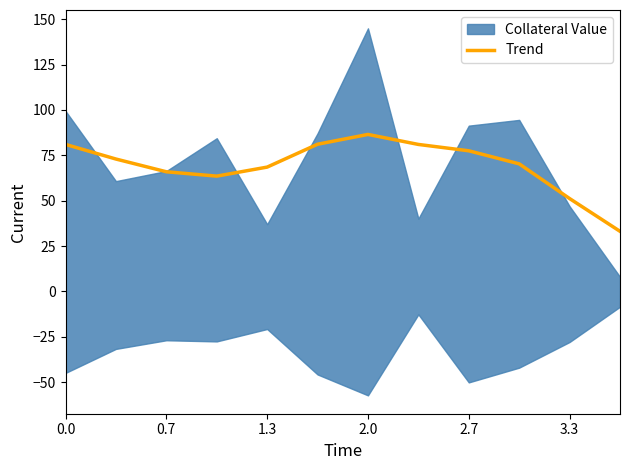

True or false: Trend has a value of 52.8 at 0.0.

False